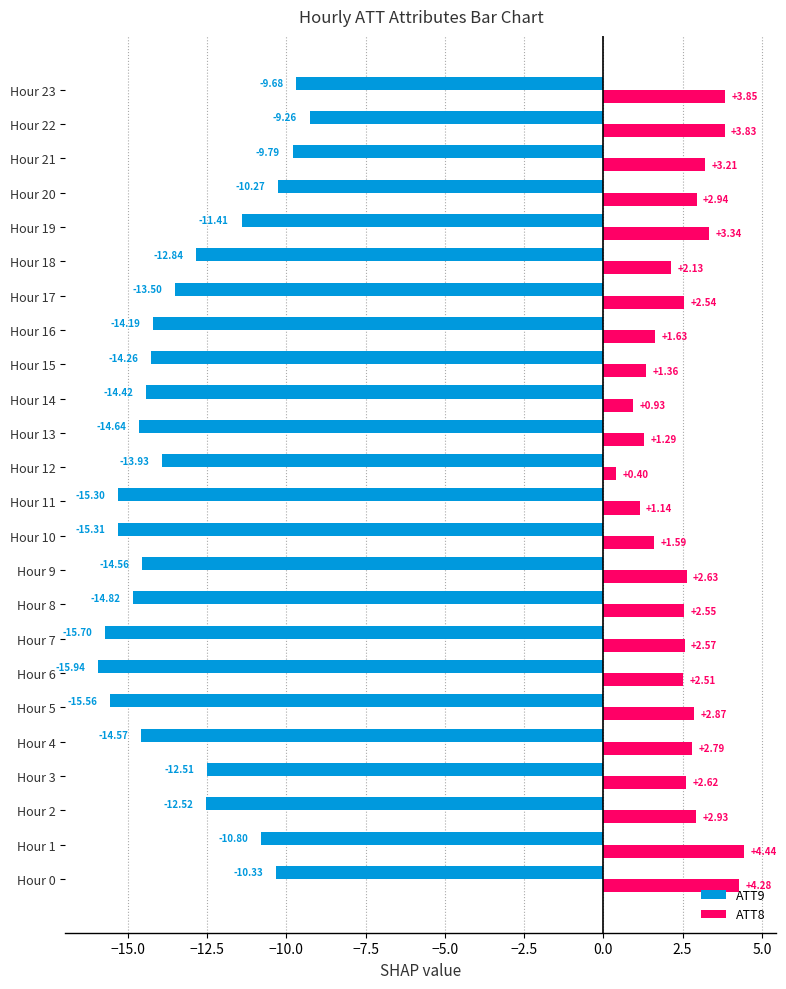

What is the sum of all ATT9 values?

-316.1